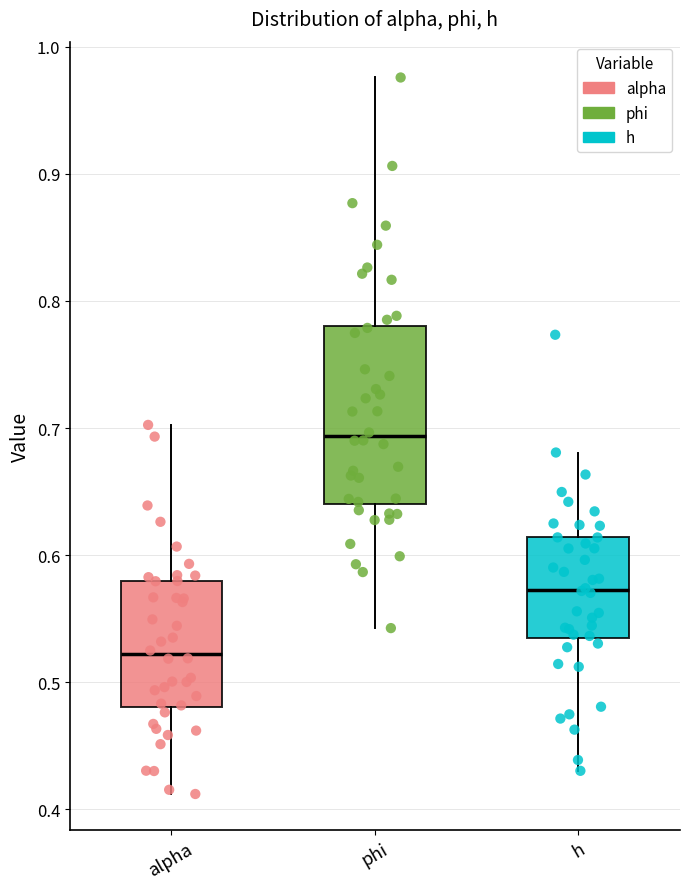

Reading left to right, read every box against the y-axis: the position of its median line, the range the box covers, and the ends of its whiskers. The values are not printed on the chart, so give them approximately, as read against the axis.

alpha: median 0.52, box 0.48 to 0.58, whiskers 0.41 to 0.70
phi: median 0.69, box 0.64 to 0.78, whiskers 0.54 to 0.98
h: median 0.57, box 0.53 to 0.61, whiskers 0.43 to 0.68